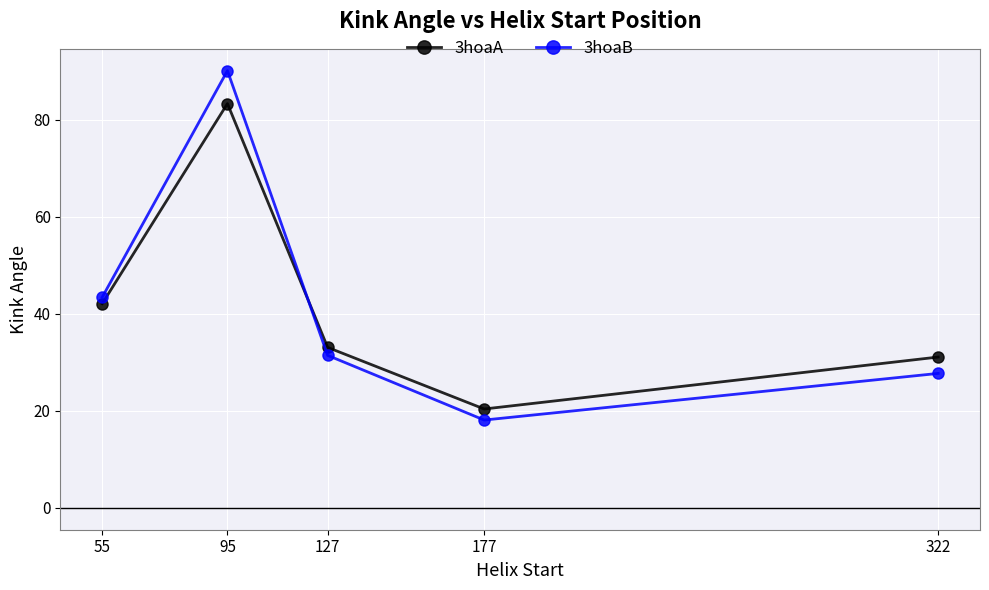

Where is 3hoaA nearest to the value 51?

55